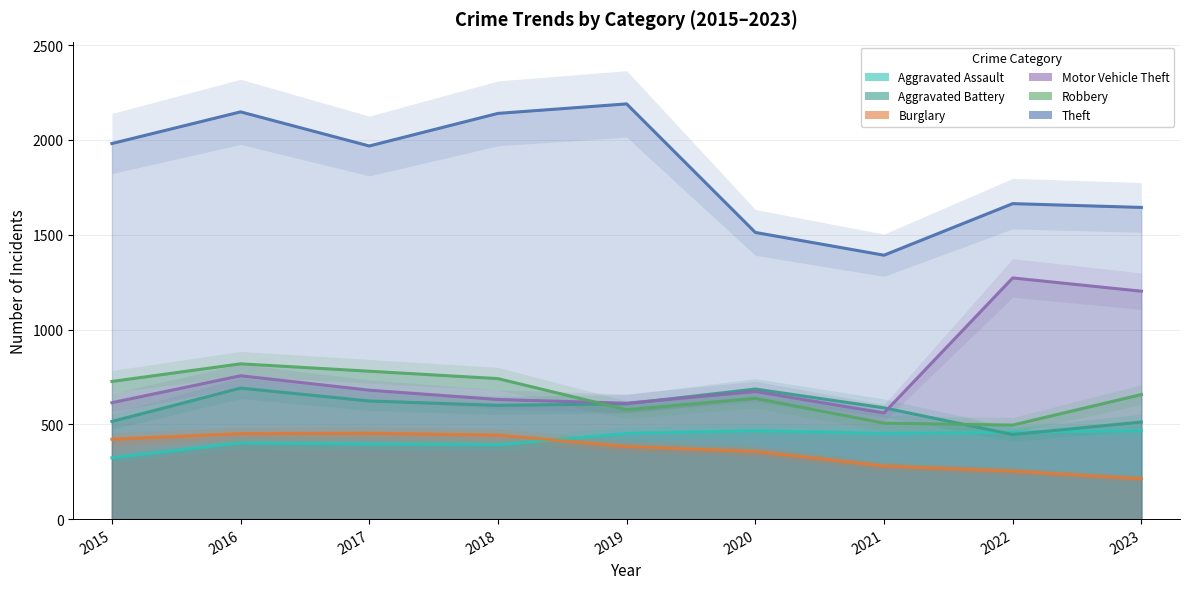

List the labels in order of Robbery value, smallest first.

2022, 2021, 2019, 2020, 2023, 2015, 2018, 2017, 2016